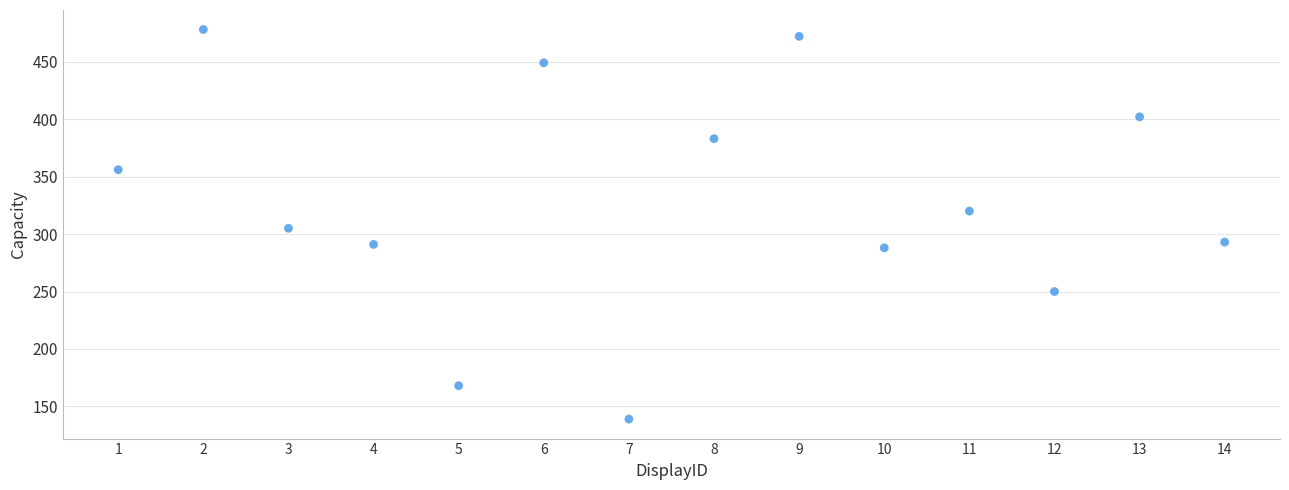

What is the range of X values (max minus min)?

13